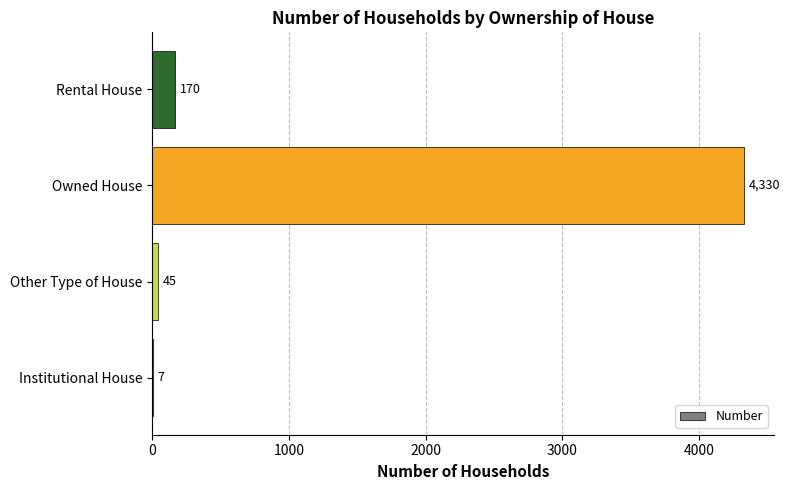

At which label is the value closest to 2168?

Rental House